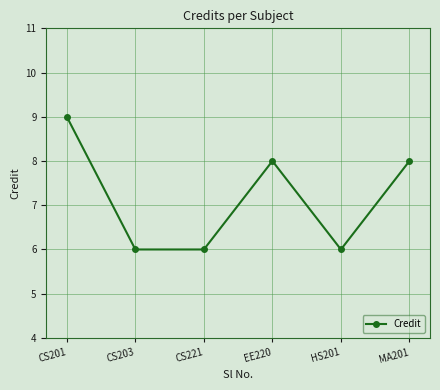

Does the chart have visible grid lines?

Yes